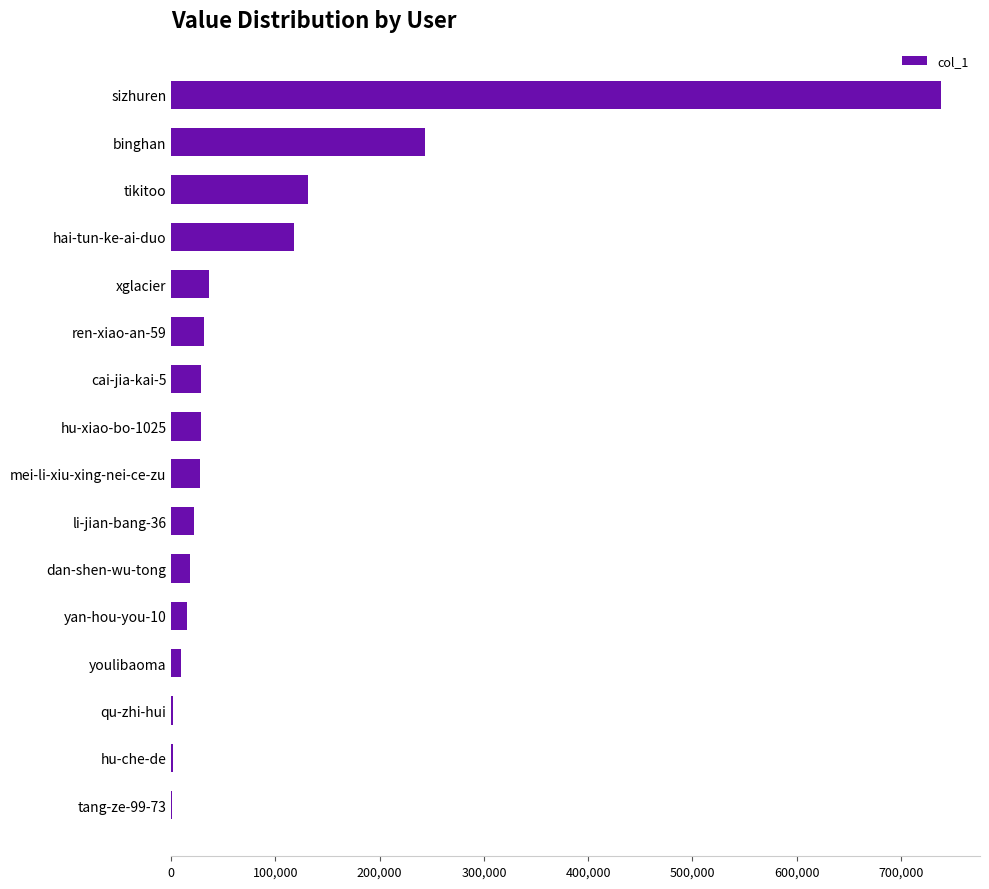

At which label is the value closest to 369775?

binghan